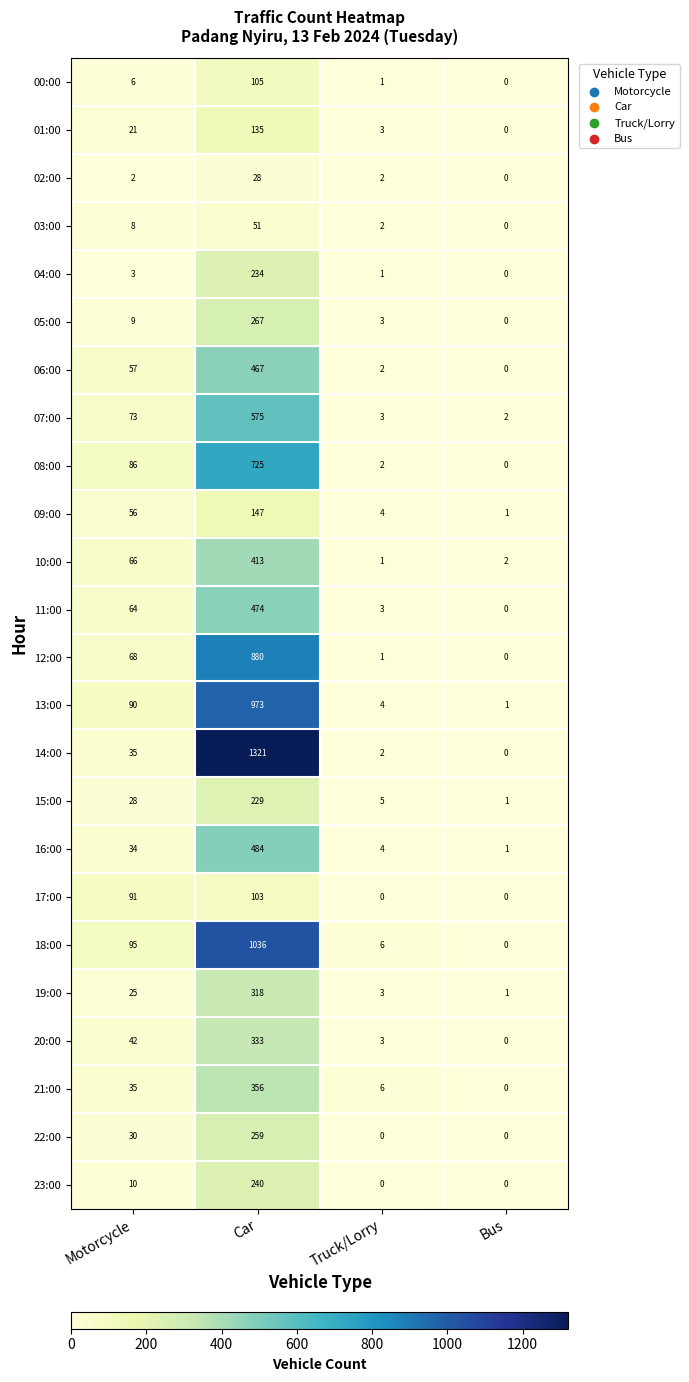

Rank the series by their maximum value, from highest to lowest.

14:00, 18:00, 13:00, 12:00, 08:00, 07:00, 16:00, 11:00, 06:00, 10:00, 21:00, 20:00, 19:00, 05:00, 22:00, 23:00, 04:00, 15:00, 09:00, 01:00, 00:00, 17:00, 03:00, 02:00